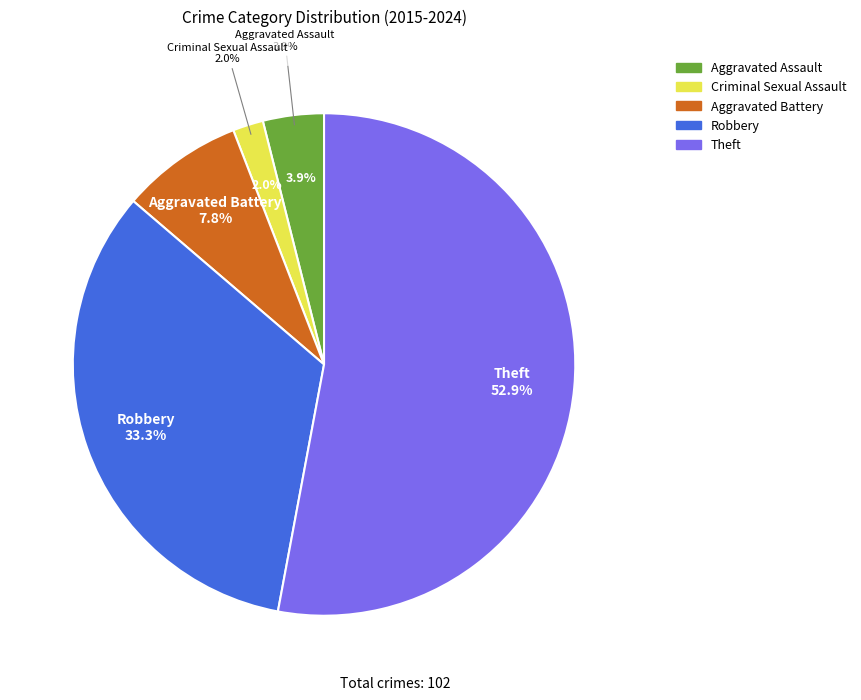

Is it true that Aggravated Assault is 11% of the pie?

False